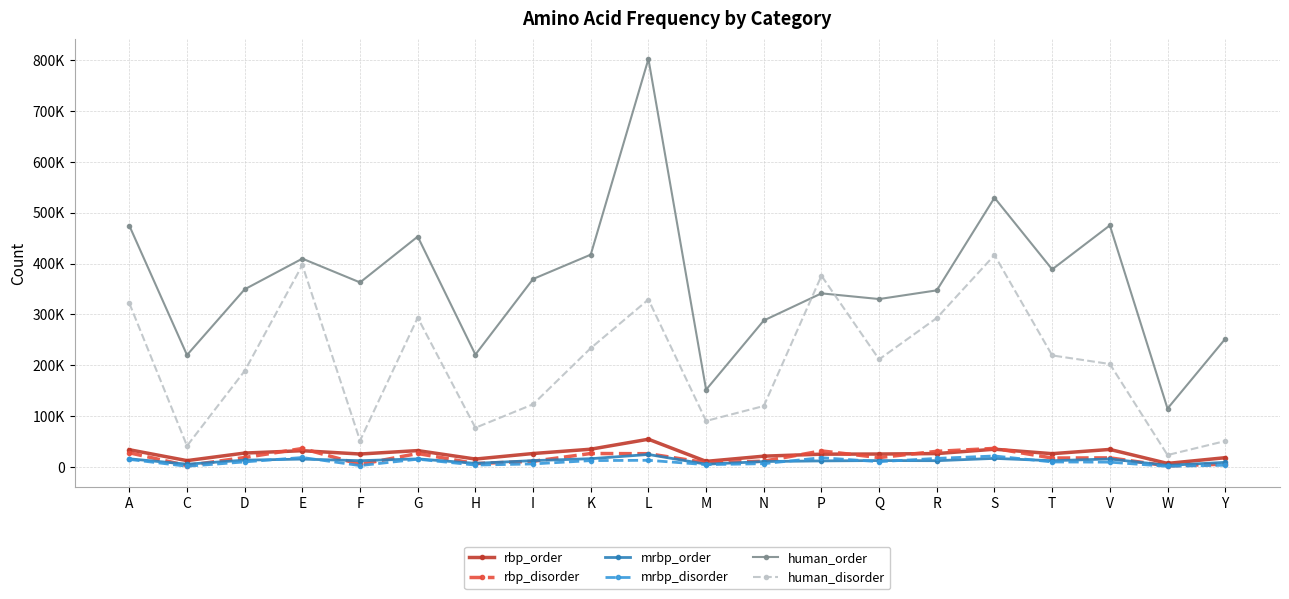

What is the difference between the maximum and minimum values in the rbp_order series?

47568